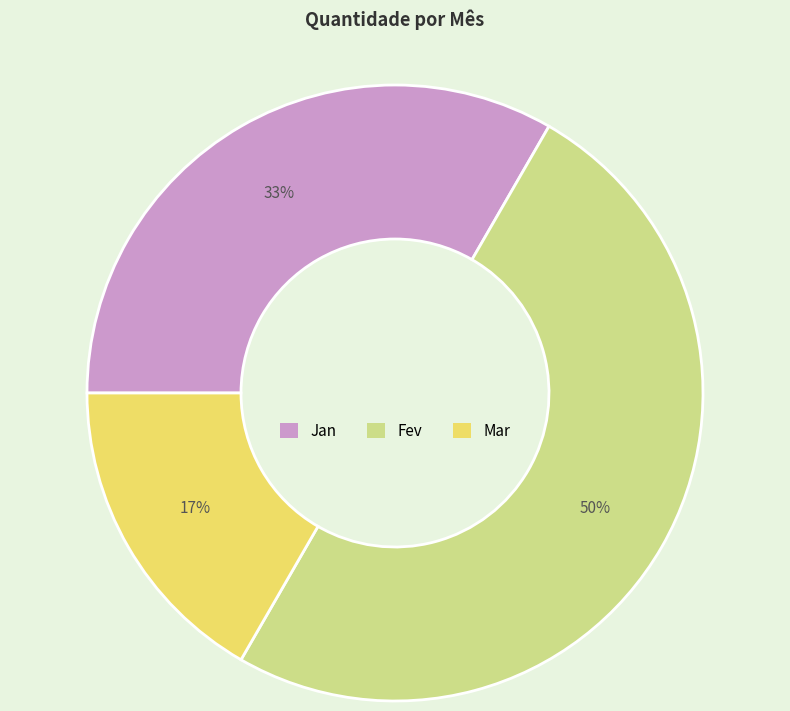

How many slices are in this pie chart?

3